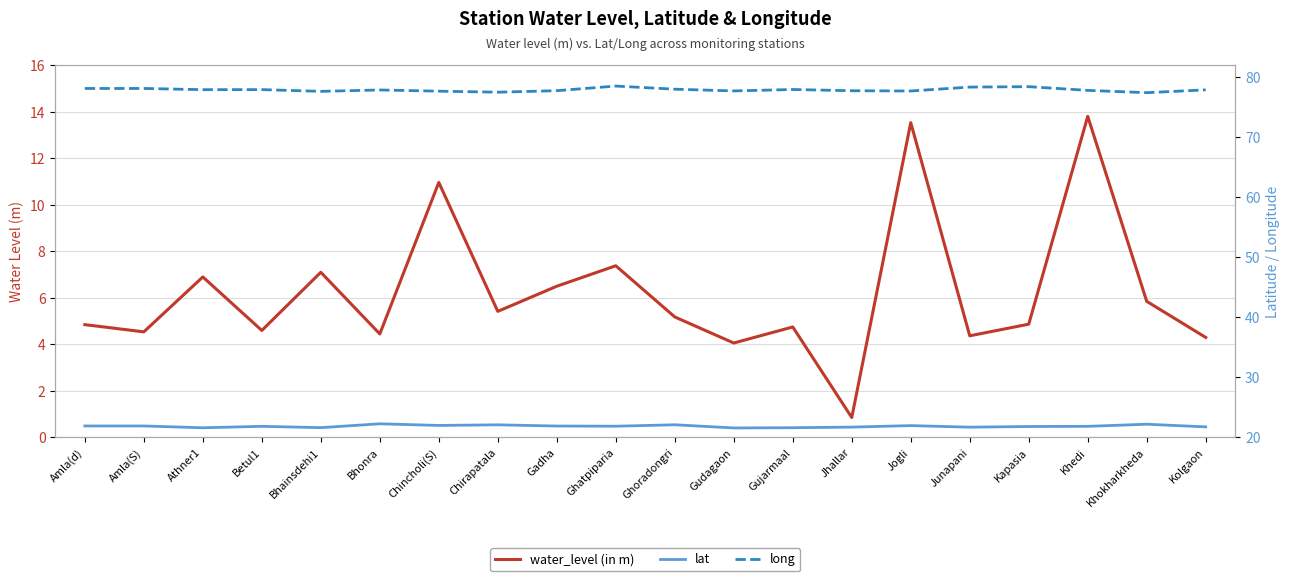

True or false: lat has more than 1 points higher than both neighbors.

True